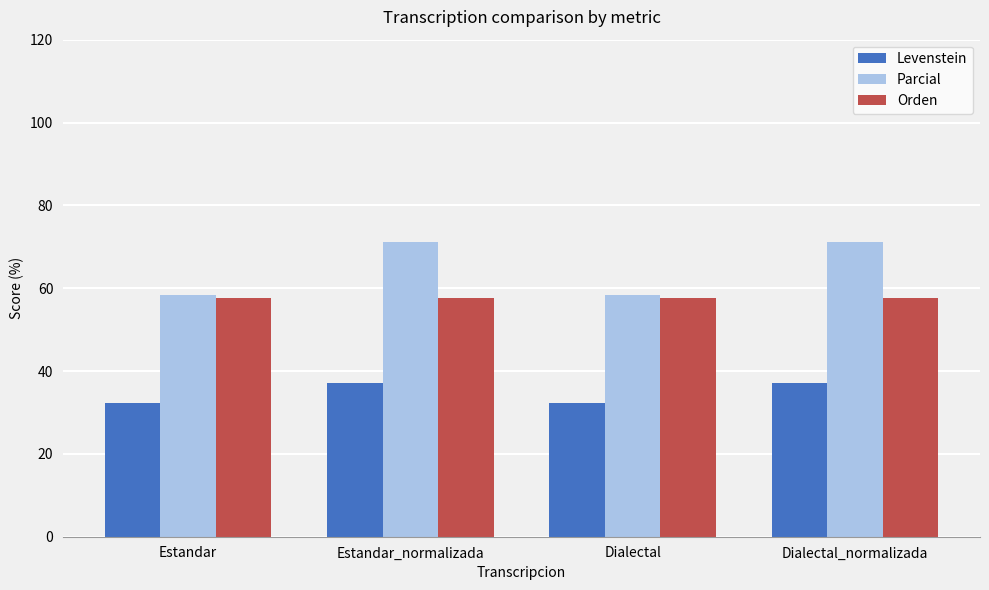

What is the difference between the second highest and minimum values in the Levenstein series?

4.8